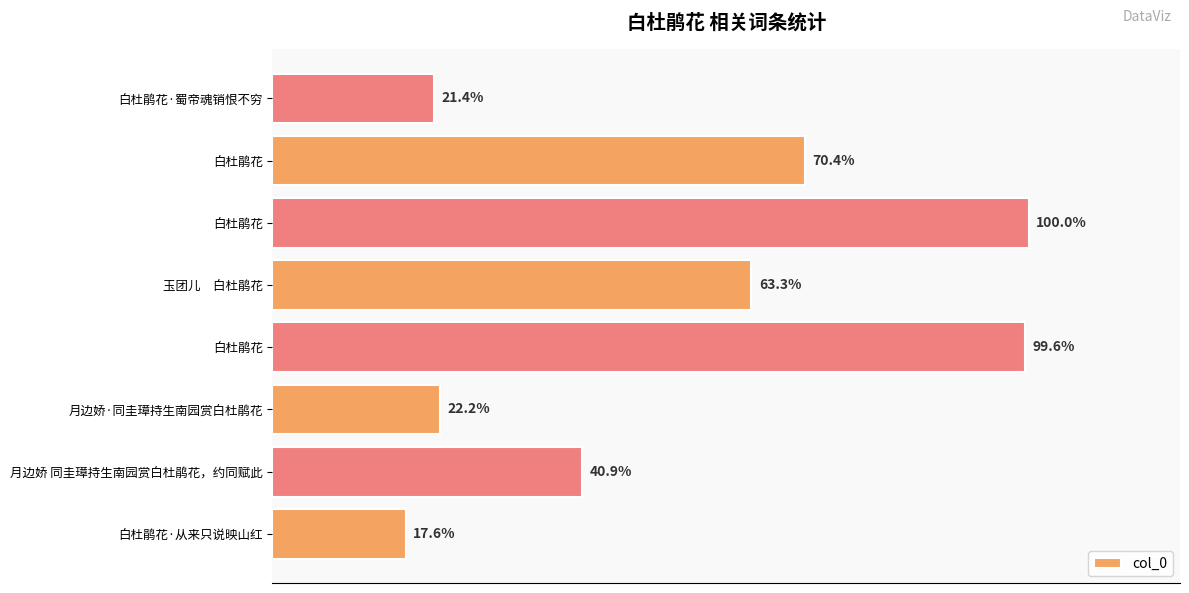

Are the bars horizontal?

Yes